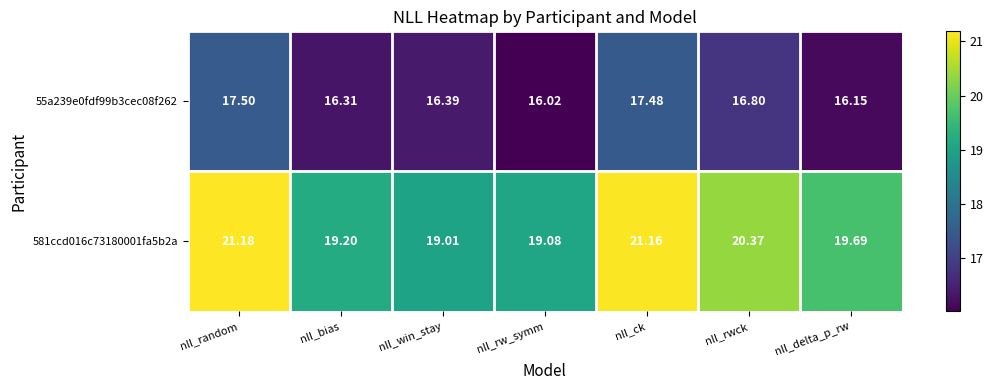

At which label is 581ccd016c73180001fa5b2a closest to 20?

nll_delta_p_rw